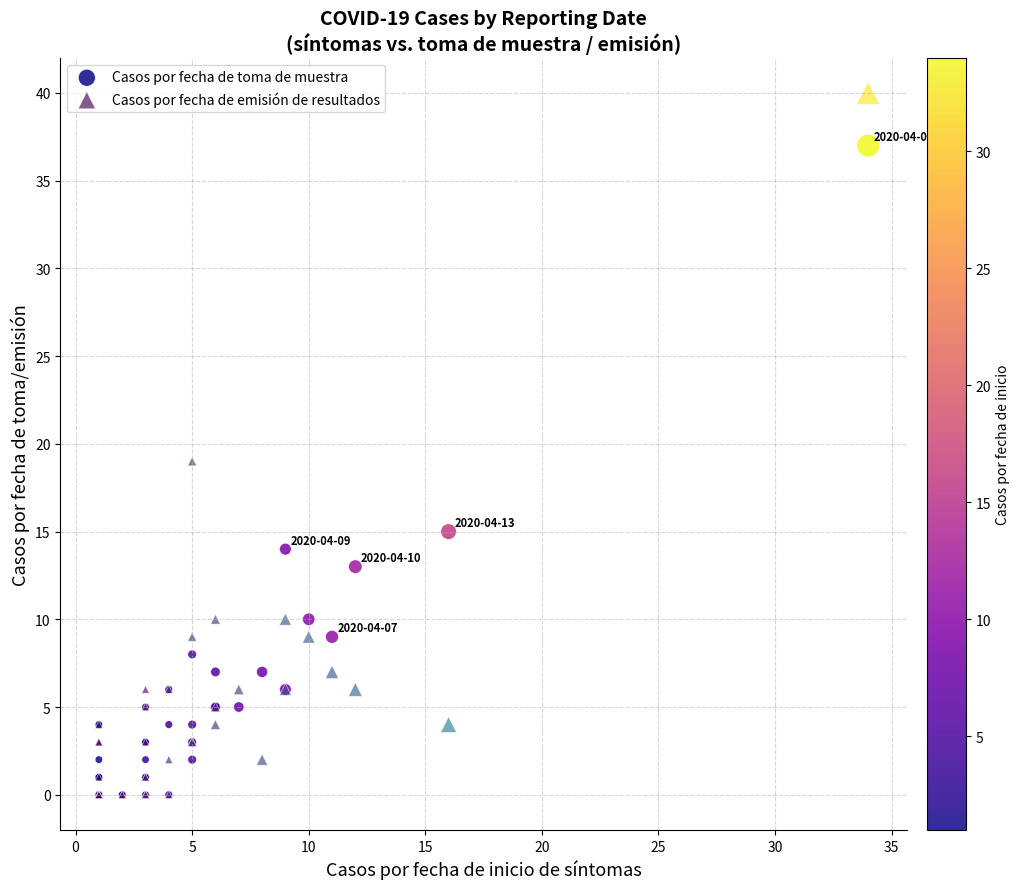

What are all the series names shown in the legend?

Casos por fecha de toma de muestra, Casos por fecha de emisión de resultados